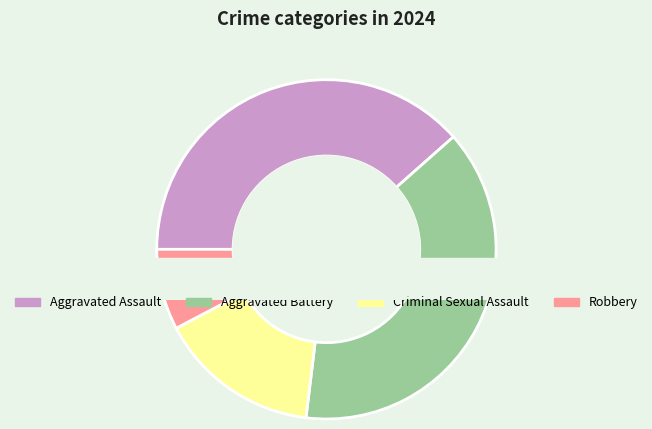

Count the number of slices in the pie.

4